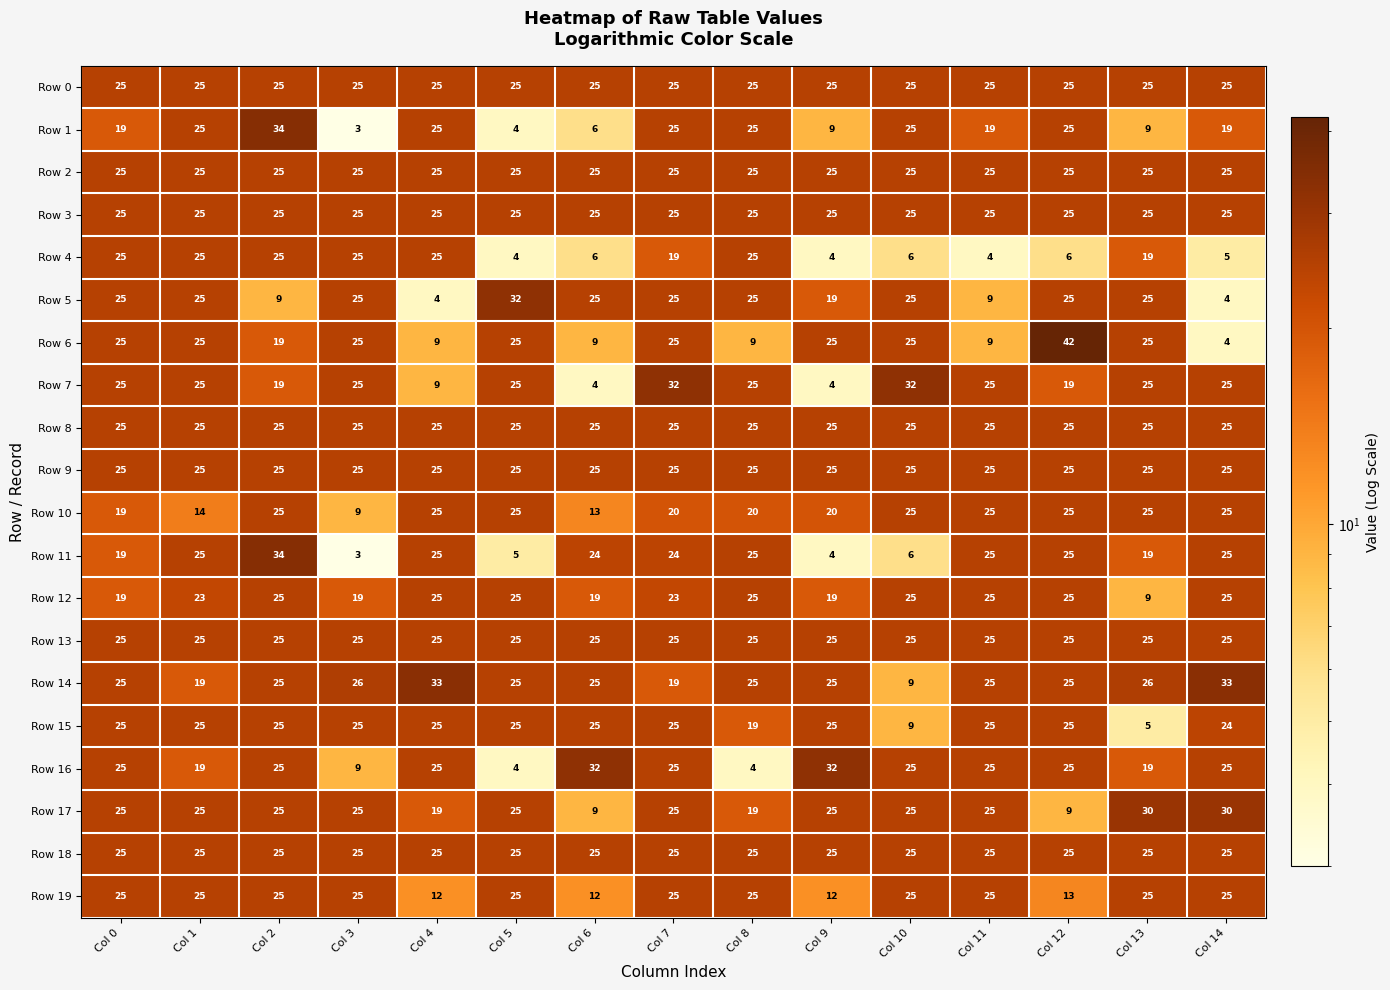

The value of Row 18 at Col 6 is 9. True or false?

False